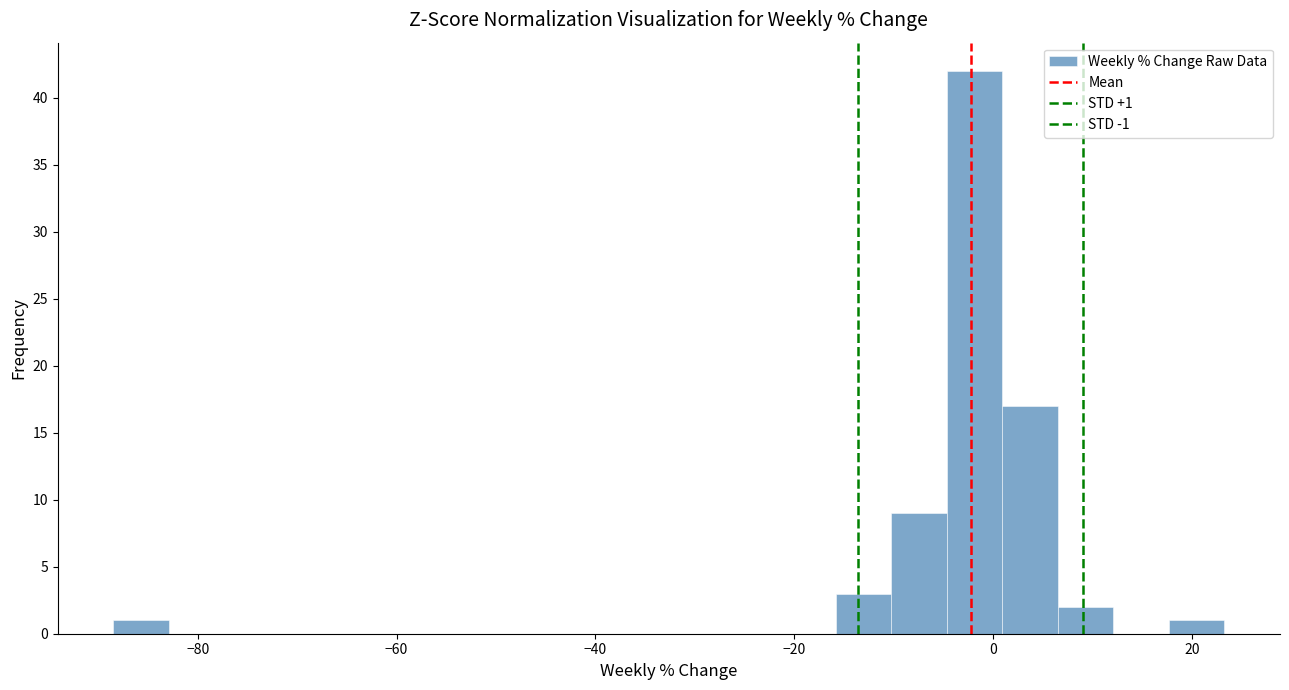

Read against the x-axis, roughly where is the centre of the tallest bar?

-2